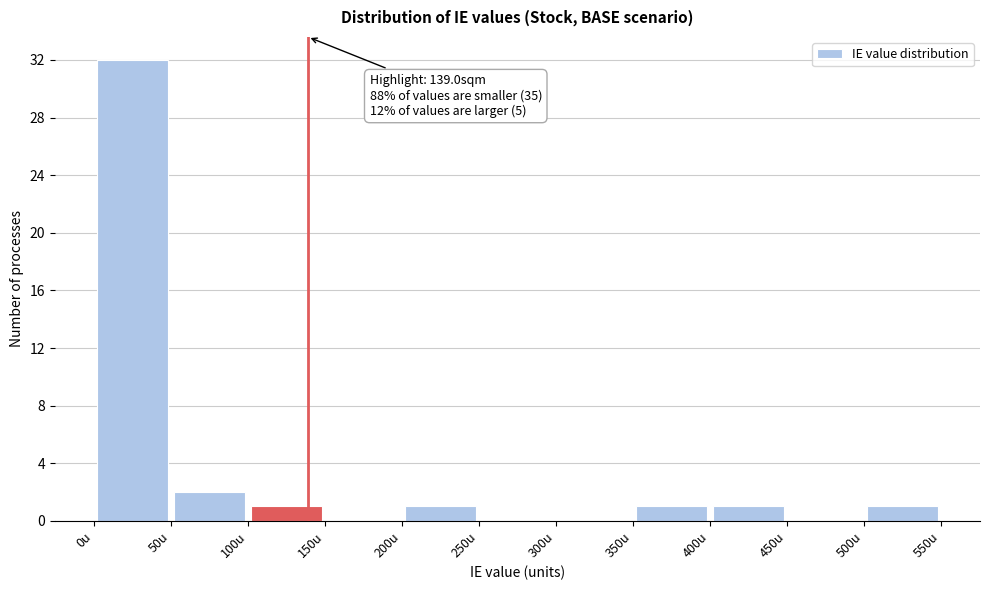

Over which range of the x-axis is the bar tallest?

0 to 50